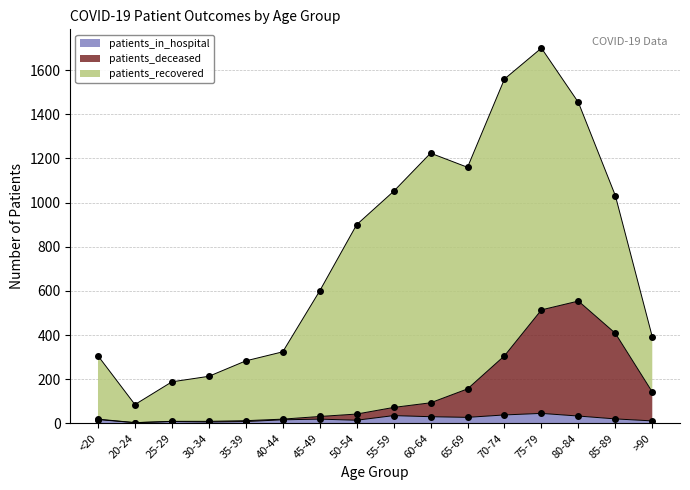

True or false: patients_deceased and patients_in_hospital intersect in this chart.

False